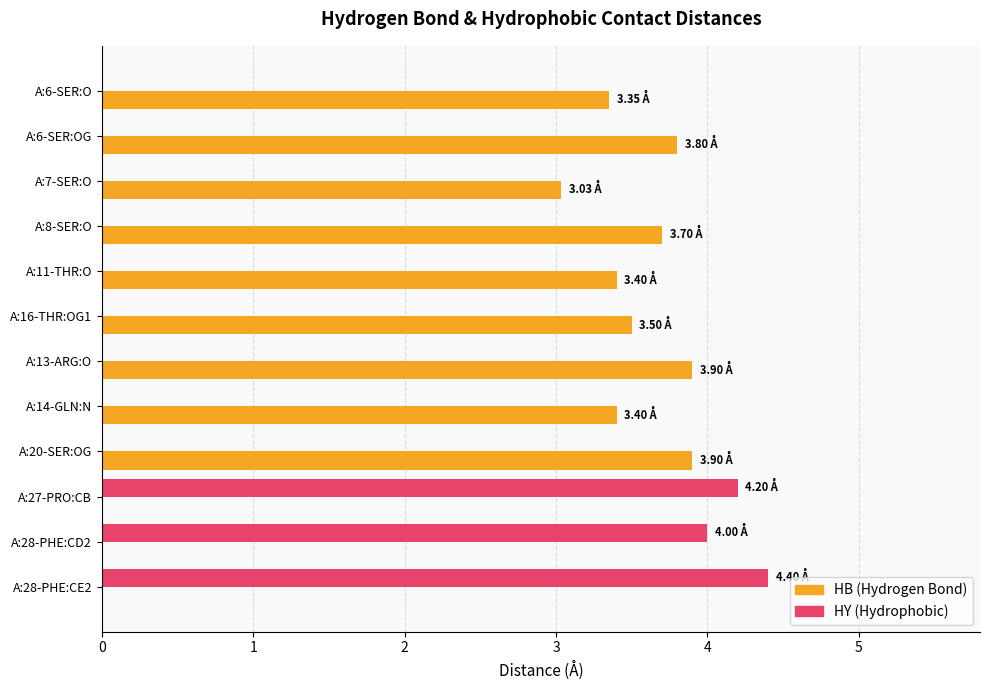

What is the total value across all series at A:28-PHE:CD2?

4.0